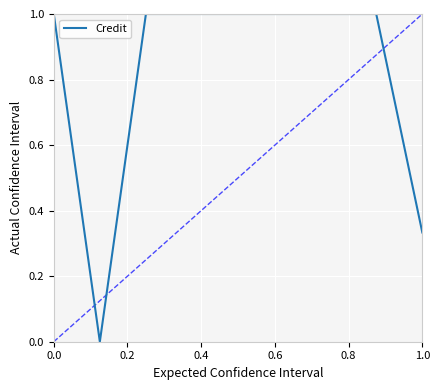

What is the greatest value displayed?

1.0